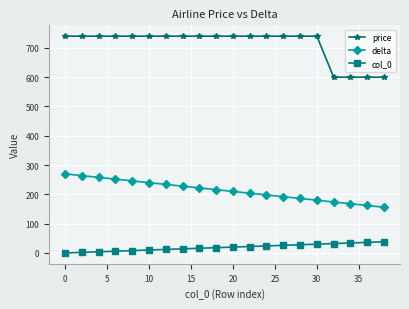

What is the difference between the maximum and minimum values in the delta series?

114